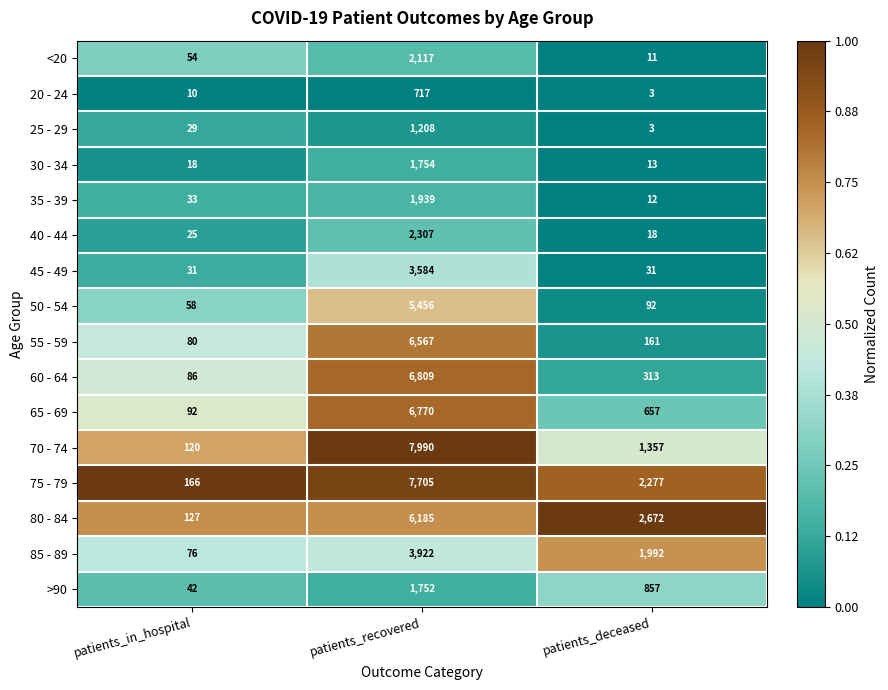

At which category is the sum across all series the highest?

patients_recovered